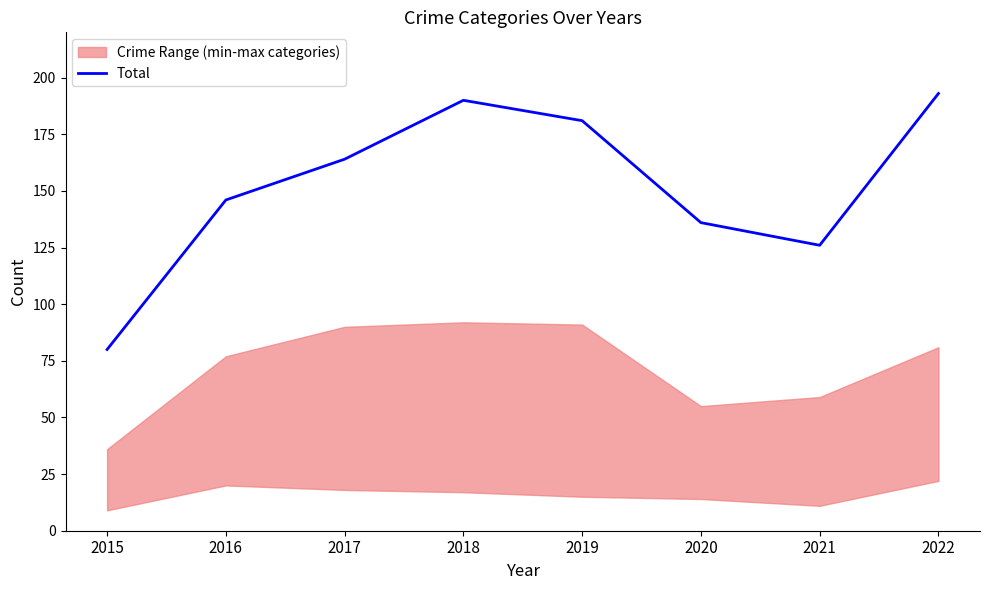

How many values are below 164?

4